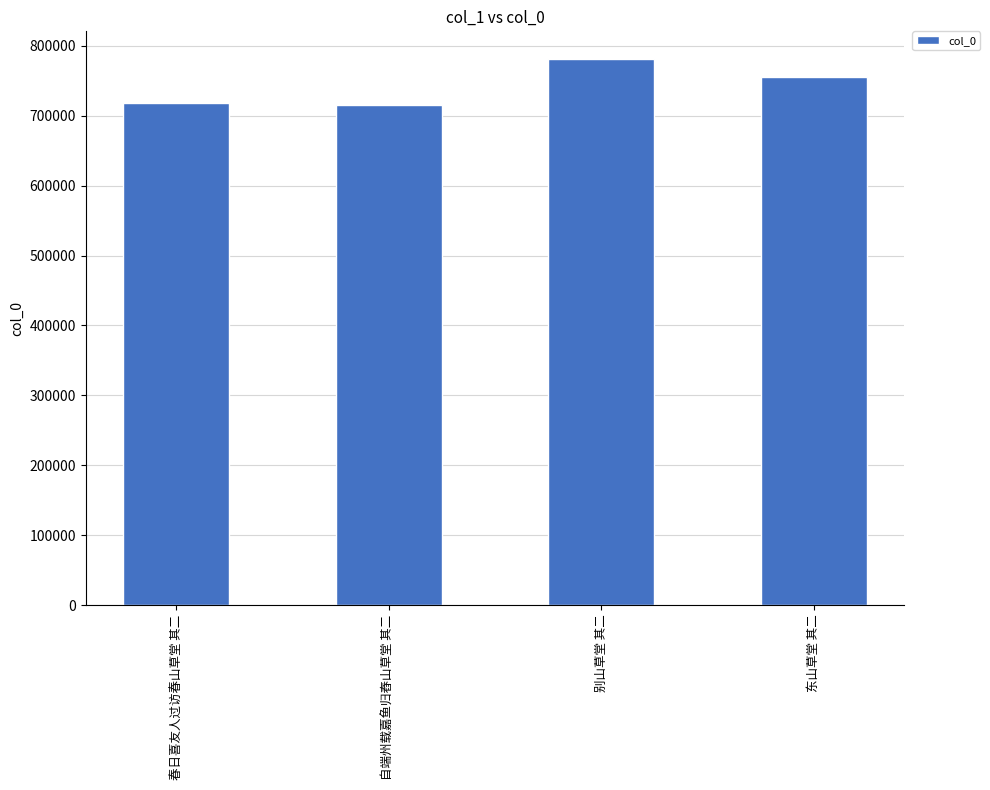

Is it true that the value at 自端州载嘉鱼归舂山草堂 其二 is 715801?

True